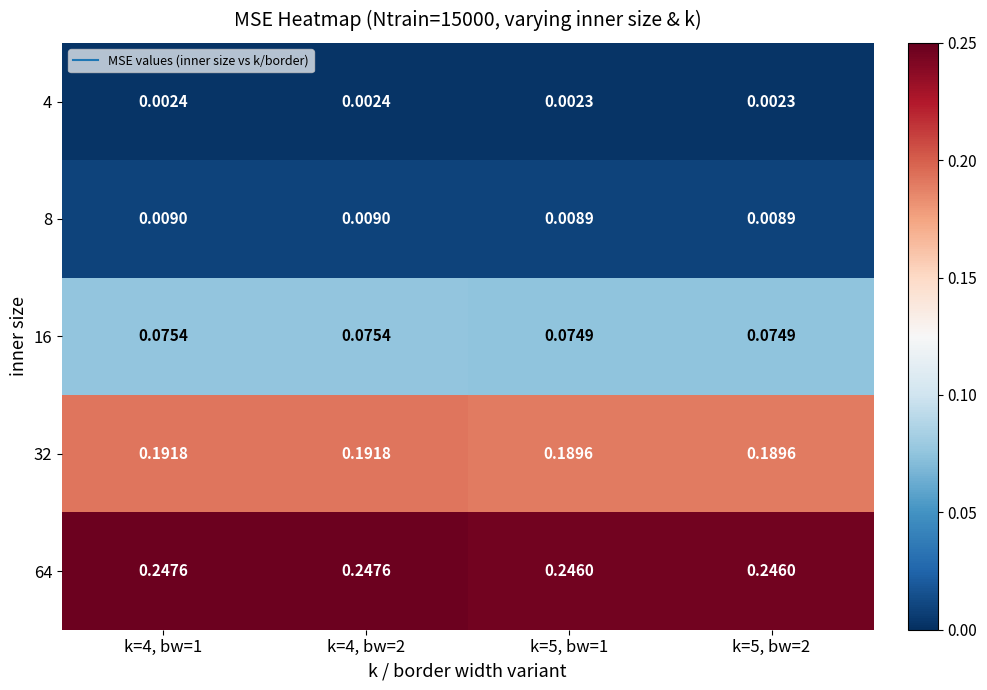

Is the value of 64 at k=5, bw=2 greater than the value of 4 at k=5, bw=1?

Yes